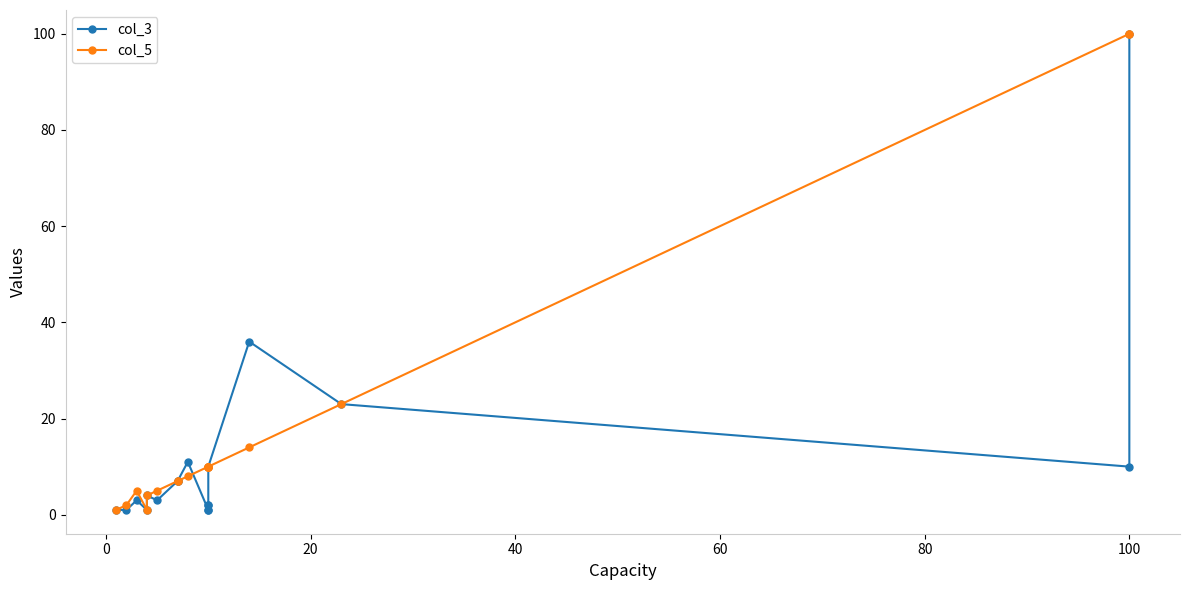

List the series in order of their overall mean, highest first.

col_5, col_3